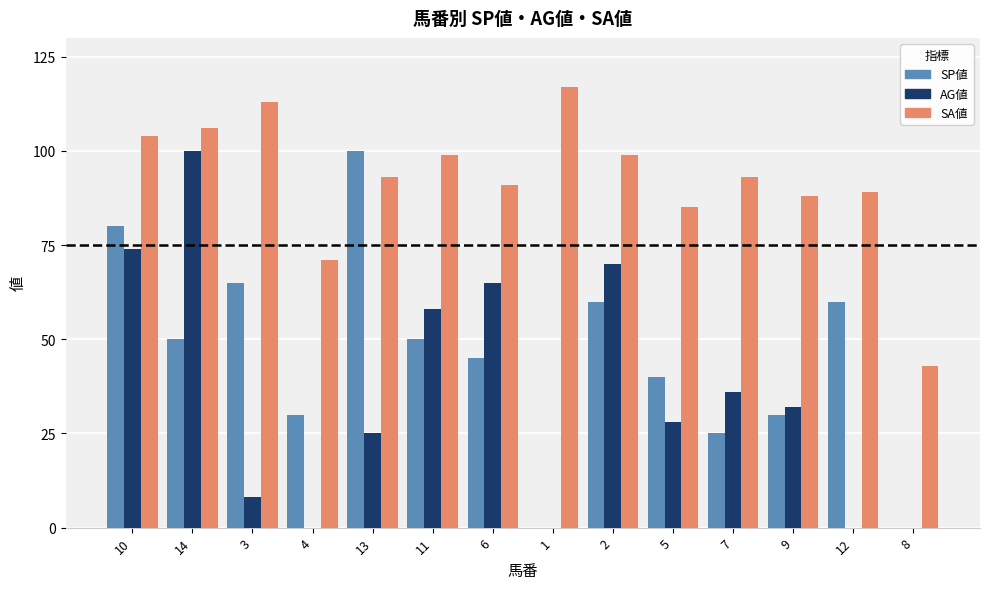

The SA値 series shows 159 at 7. True or false?

False